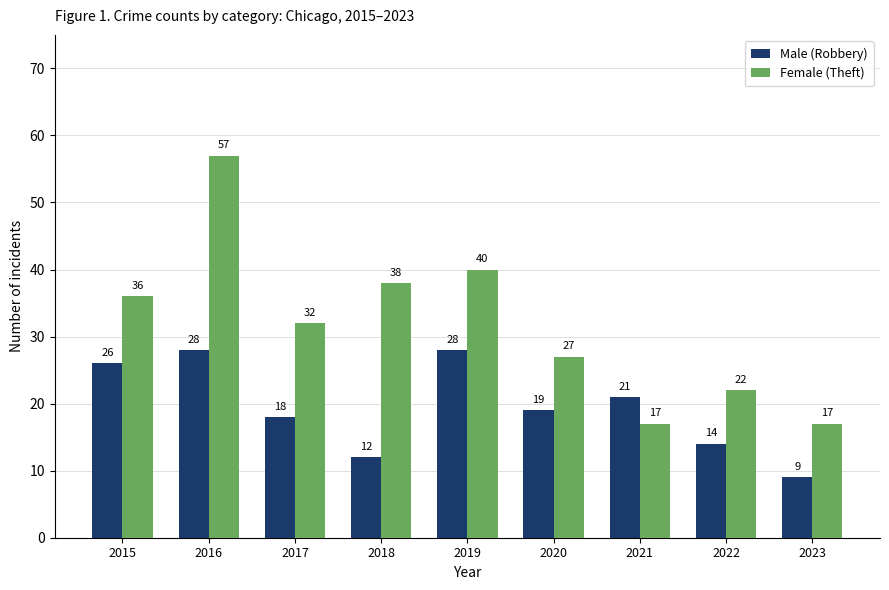

At which label is Male (Robbery) closest to 18?

2017